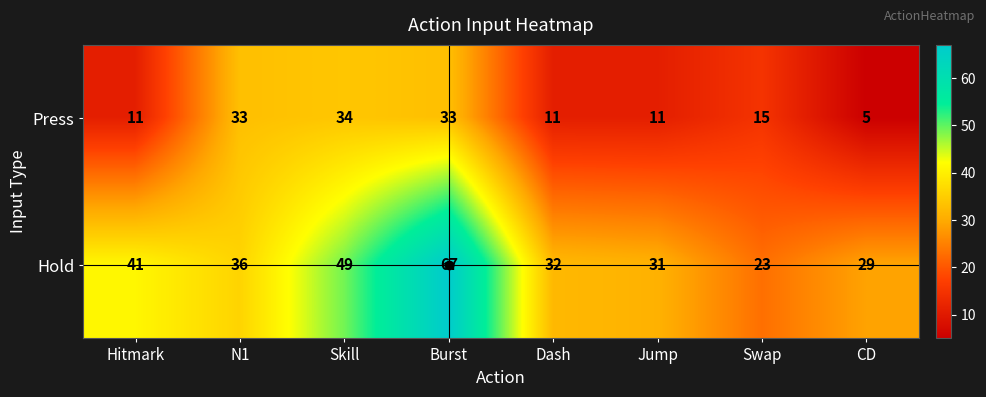

Rank the series at Swap from highest to lowest value.

Hold, Press